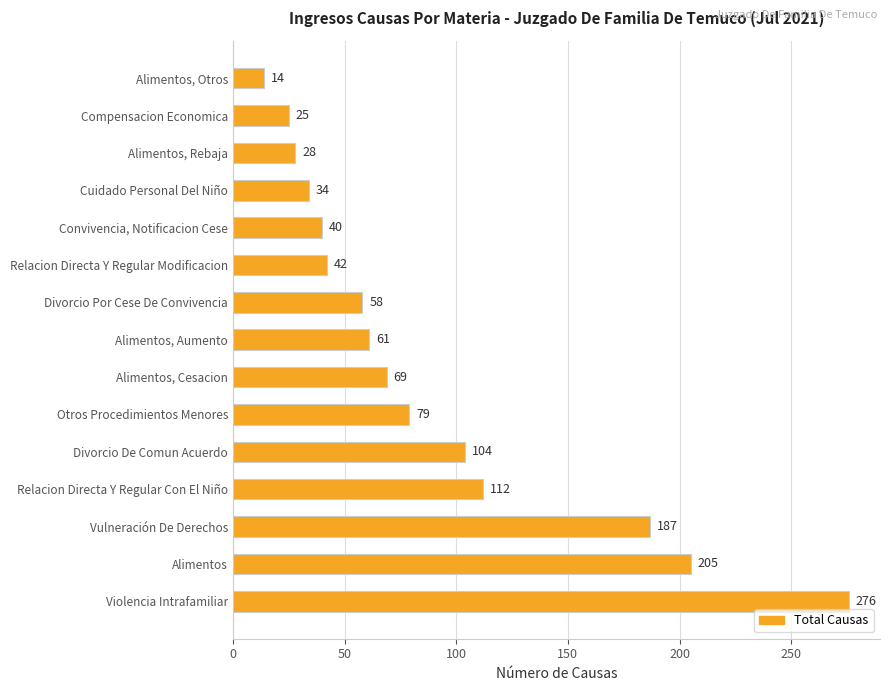

Reading bottom to top, list all the values displayed in this chart.

276	205	187	112	104	79	69	61	58	42	40	34	28	25	14